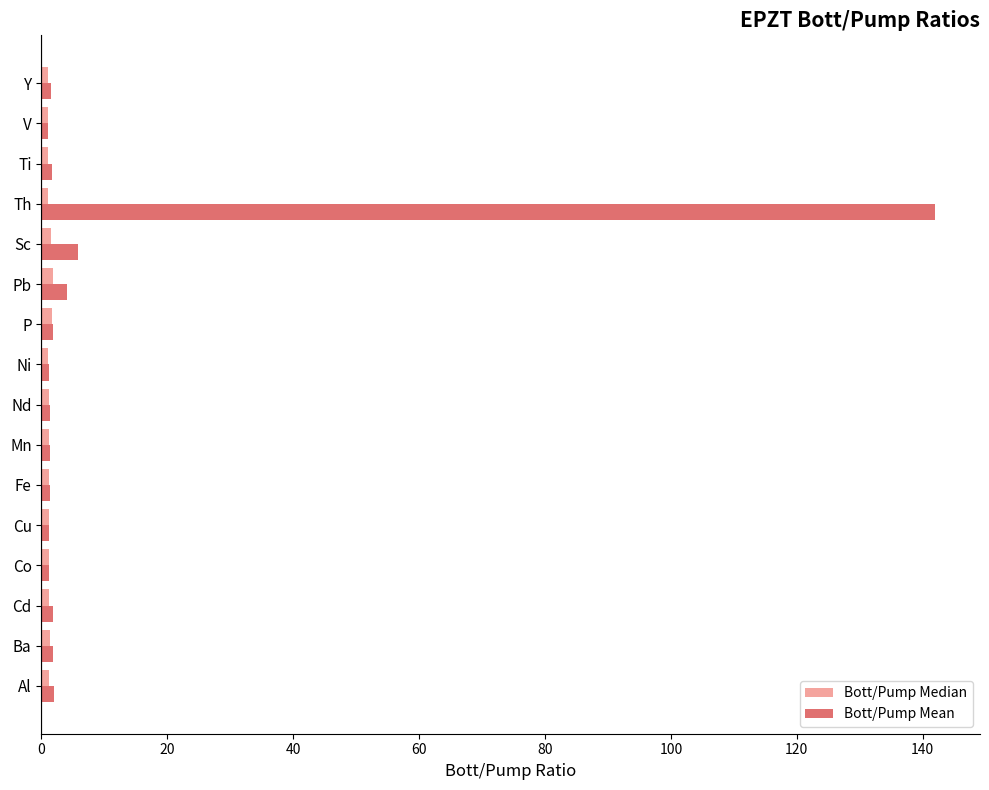

Which series has the largest range (max minus min)?

Bott/Pump Mean